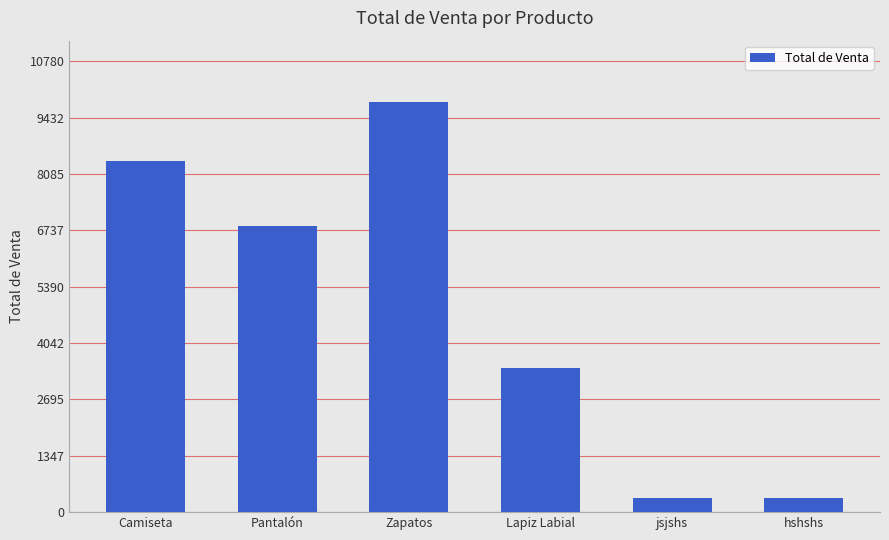

What is the maximum value shown in the chart?

9800.0